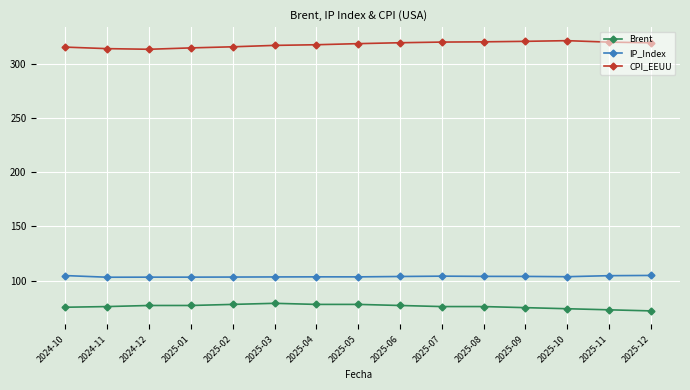

What position from the right is 2025-06?

7